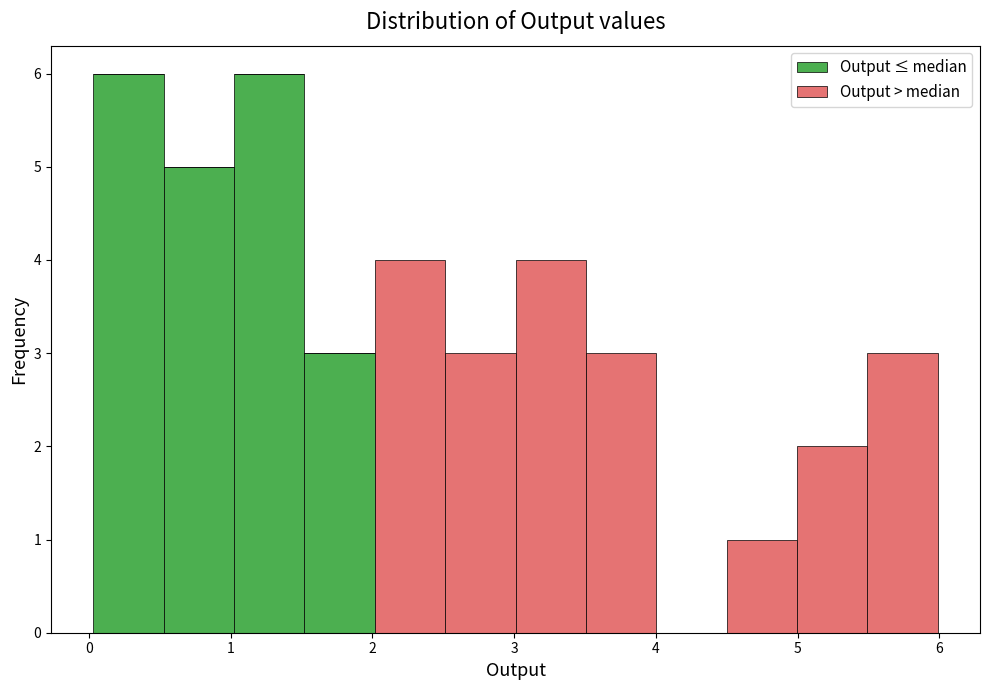

Reading left to right, transcribe this chart: for each stacked bar, give the range it covers on the x-axis and its total height. Neither the bar edges nor the heights are printed on the chart, so give them approximately, as read against the axes.

0.0 to 0.5: 6
0.5 to 1.0: 5
1.0 to 1.5: 6
1.5 to 2.0: 3
2.0 to 2.5: 4
2.5 to 3.0: 3
3.0 to 3.5: 4
3.5 to 4.0: 3
4.0 to 4.5: 0
4.5 to 5.0: 1
5.0 to 5.5: 2
5.5 to 6.0: 3